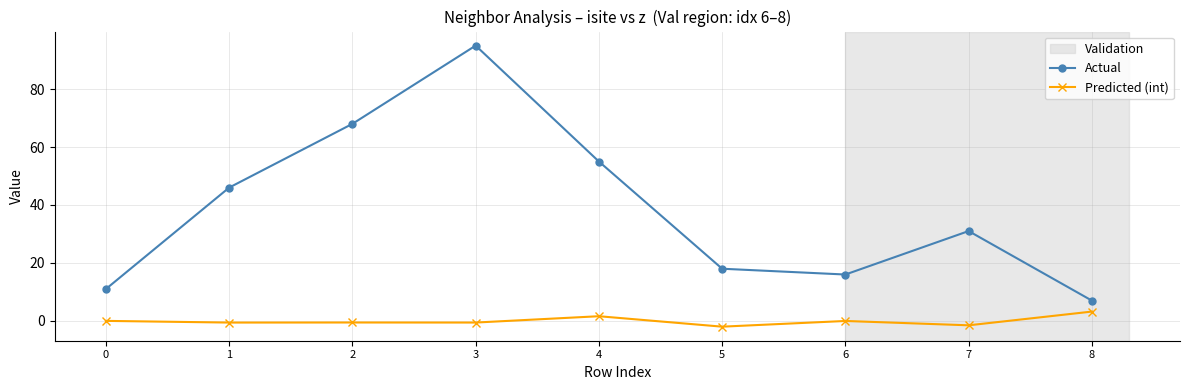

Does the chart have visible grid lines?

Yes